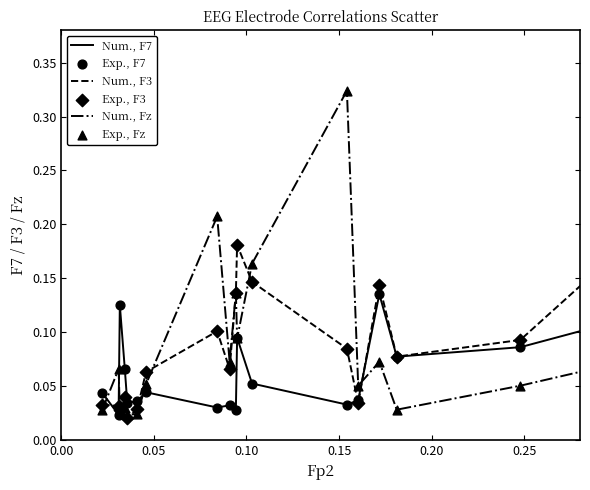

List the series in order of their overall mean, lowest first.

Num., F7, Num., Fz, Num., F3